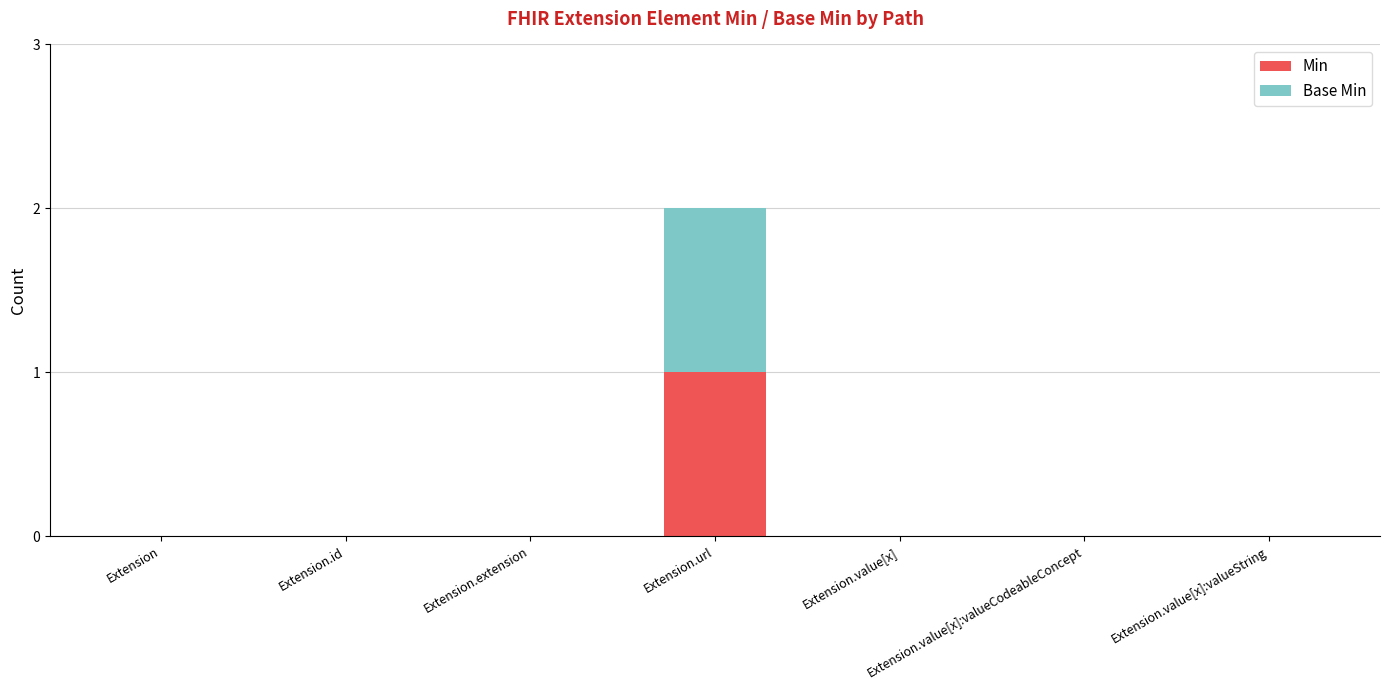

The value of Min at Extension.value[x]:valueString is 1. True or false?

False